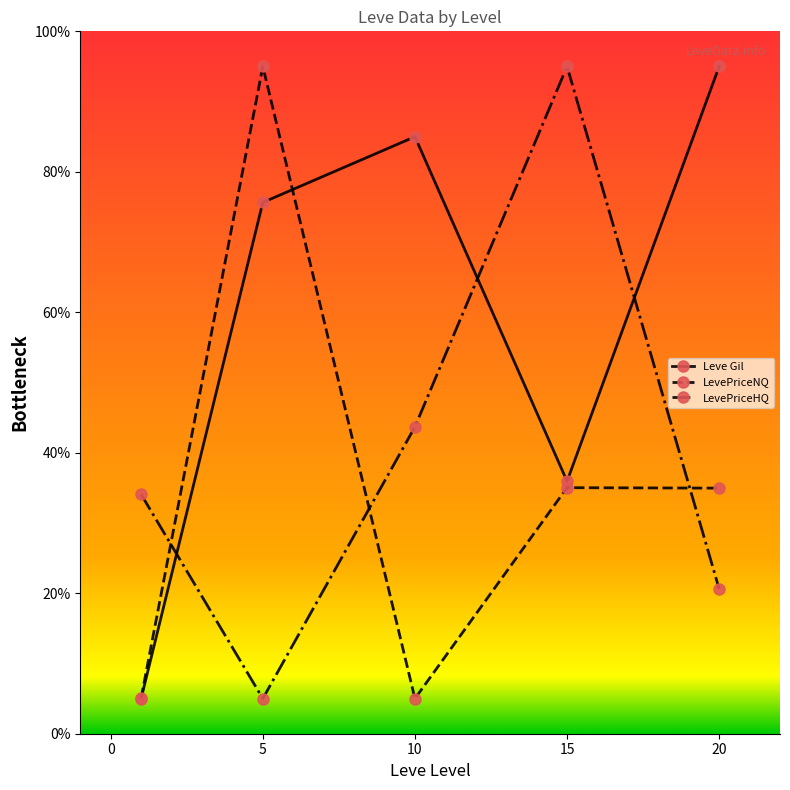

True or false: LevePriceNQ and LevePriceHQ cross at least once.

True